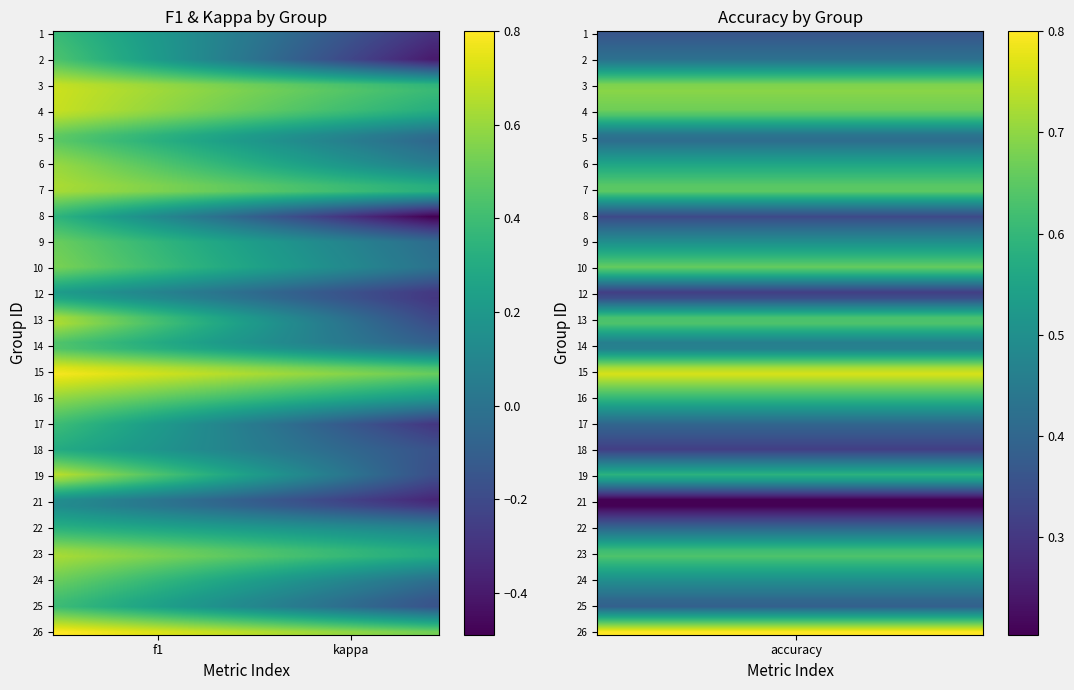

What is the smallest value displayed?

-0.5